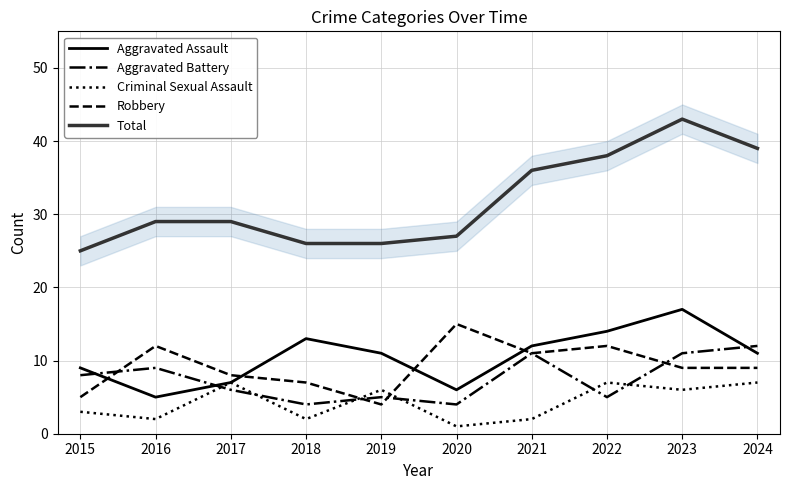

Is the value of Robbery at 2016 greater than the value of Aggravated Assault at 2018?

No